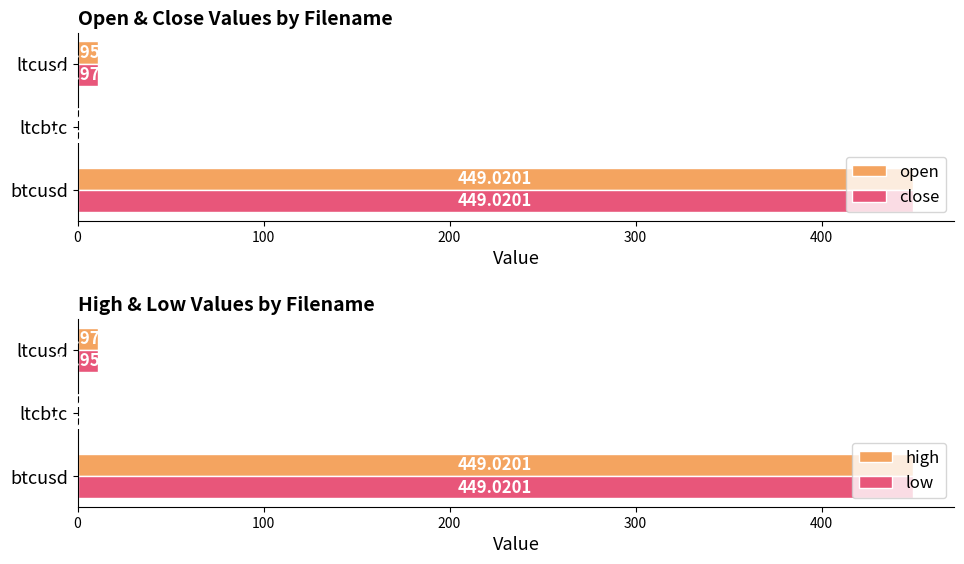

Is it true that high equals 11.0 at ltcusd?

True